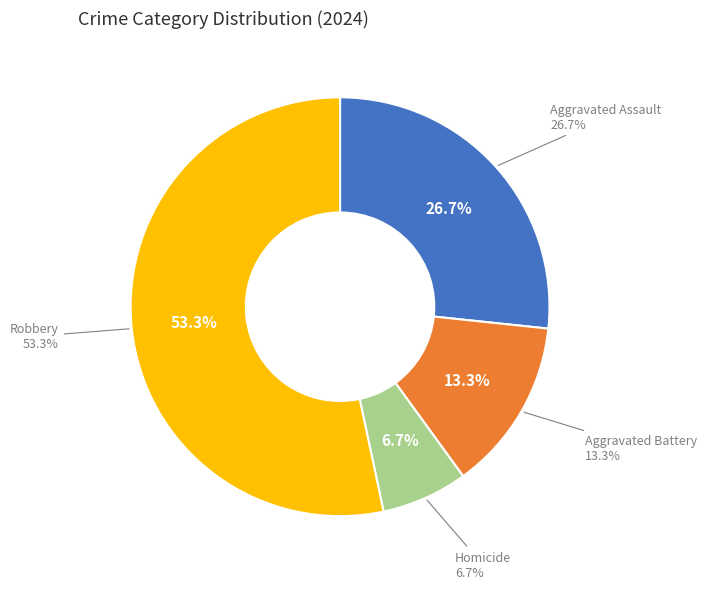

What percentage is the Robbery slice, to the nearest percent?

53%